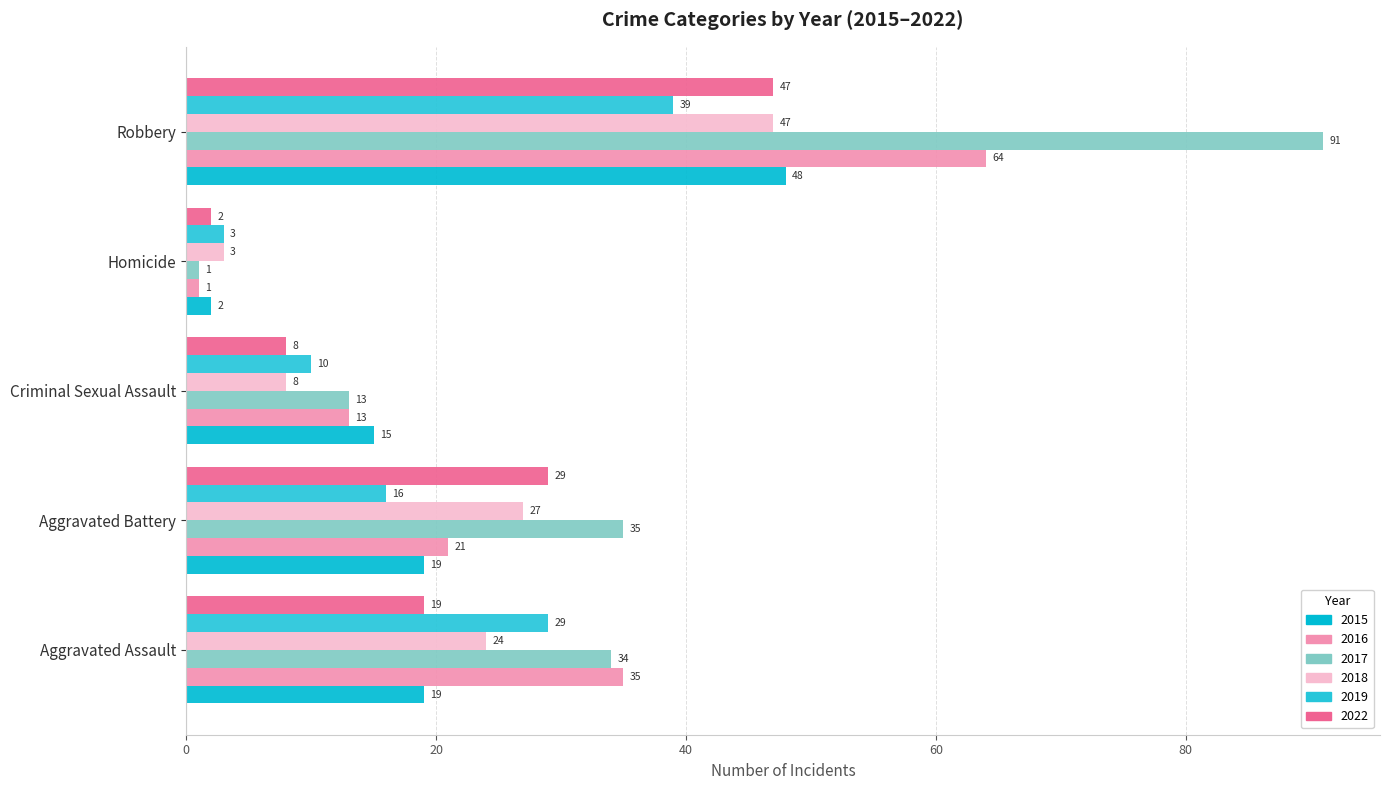

The value of 2022 at Aggravated Assault is 19. True or false?

True